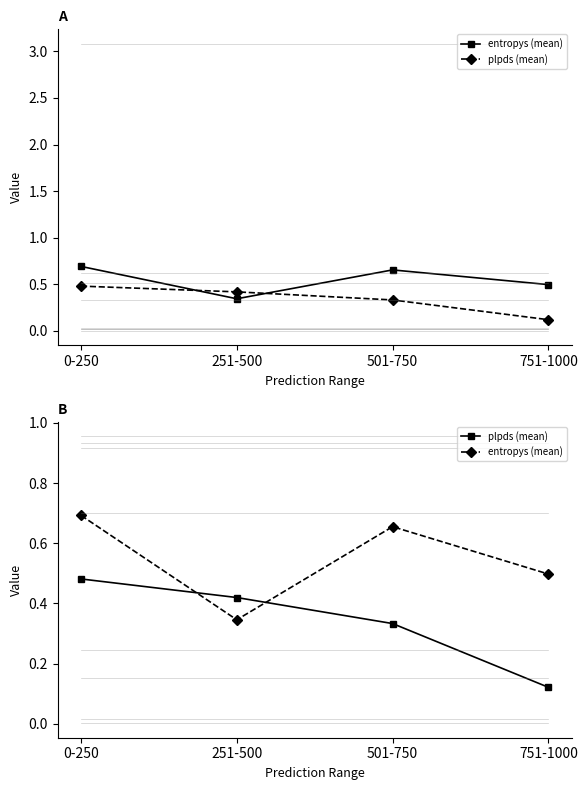

What is the greatest value displayed?

0.7